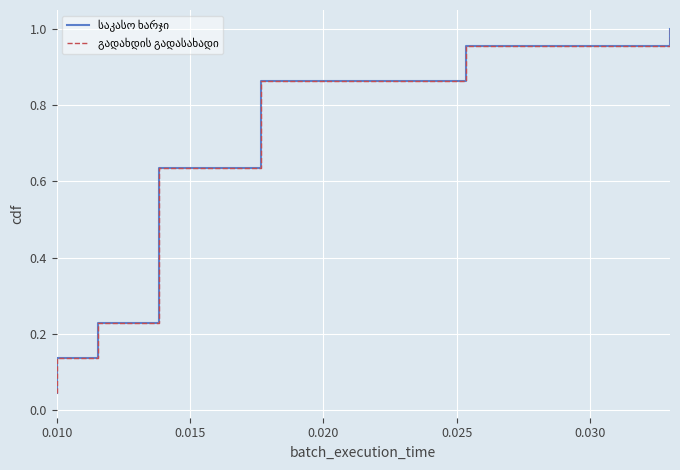

Count the number of categories in the chart.

22